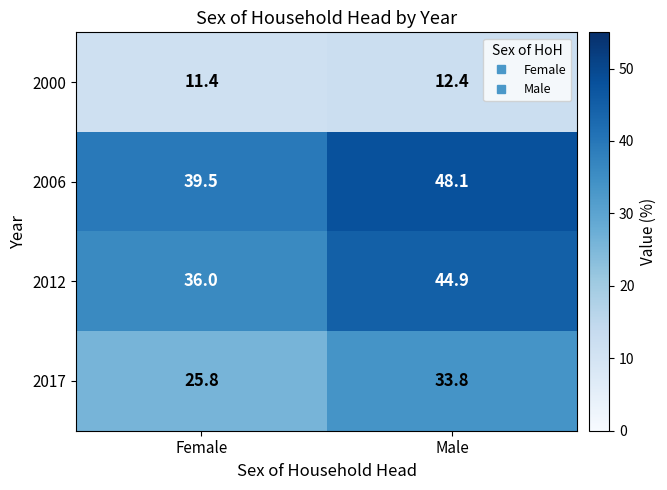

At how many categories does at least one series exceed 15?

2